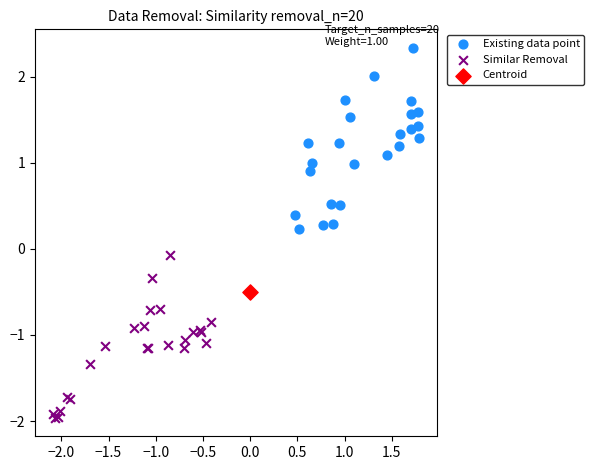

What are all the series names shown in the legend?

Existing data point, Similar Removal, Centroid